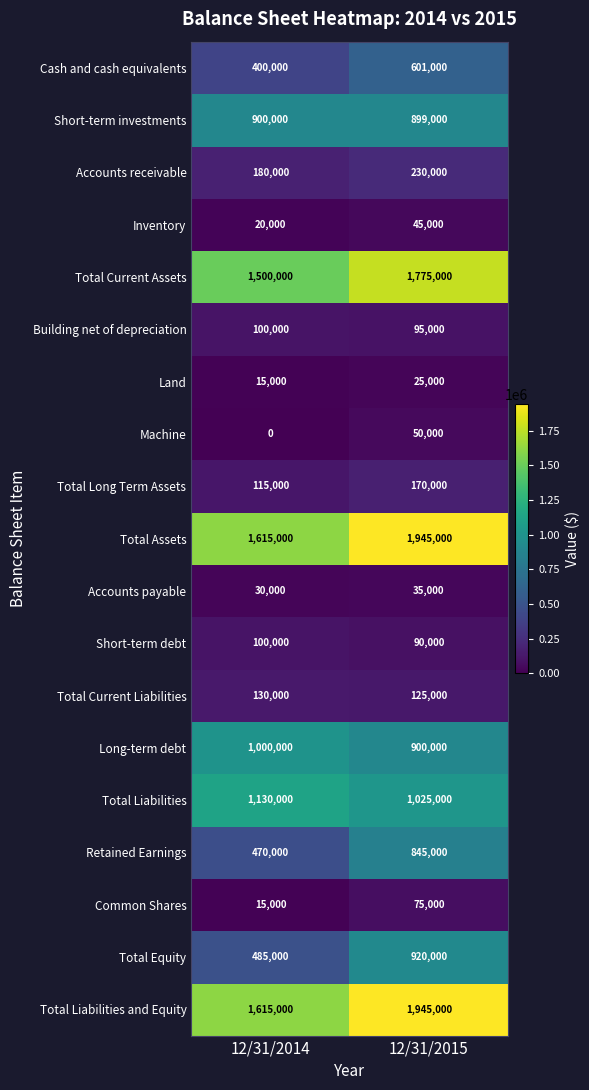

Which series has the largest range (max minus min)?

Total Equity